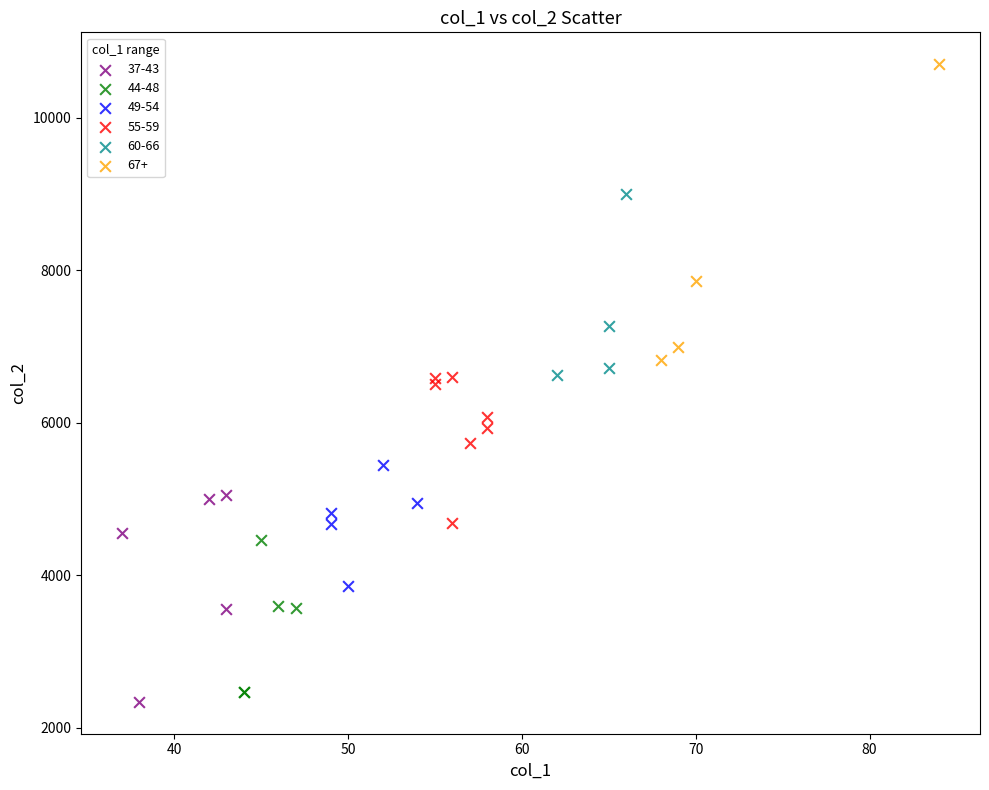

Which series has the widest spread of Y values?

67+